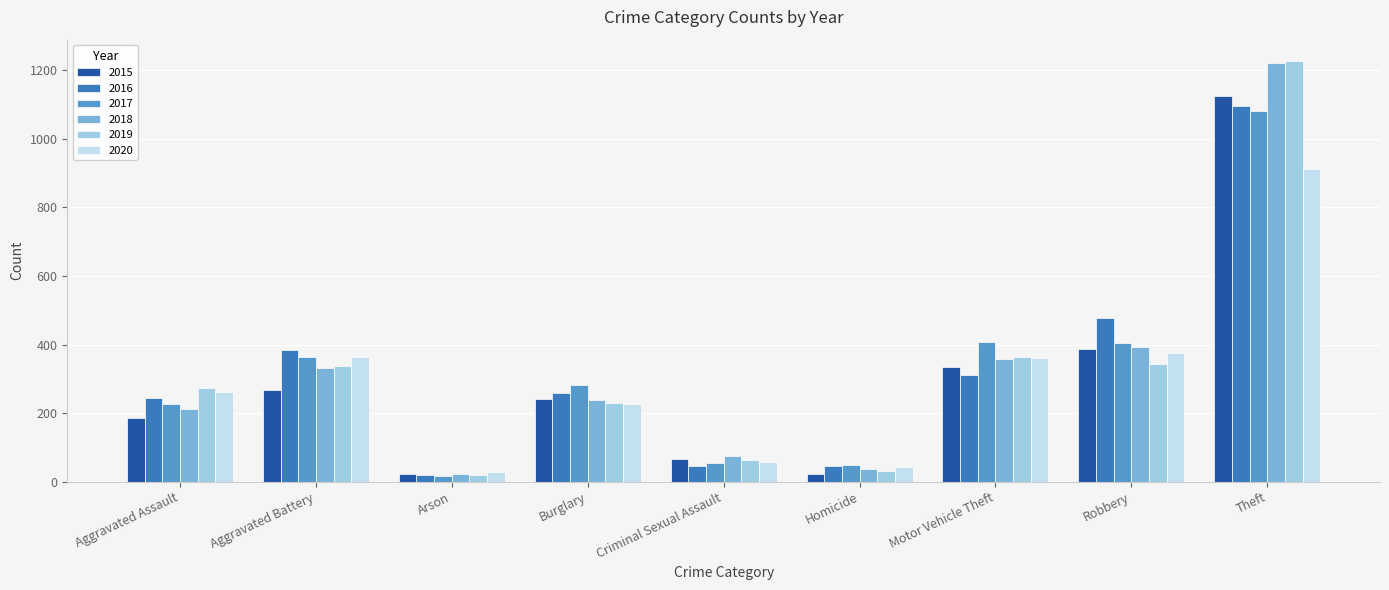

At which label does 2018 first exceed 237?

Aggravated Battery